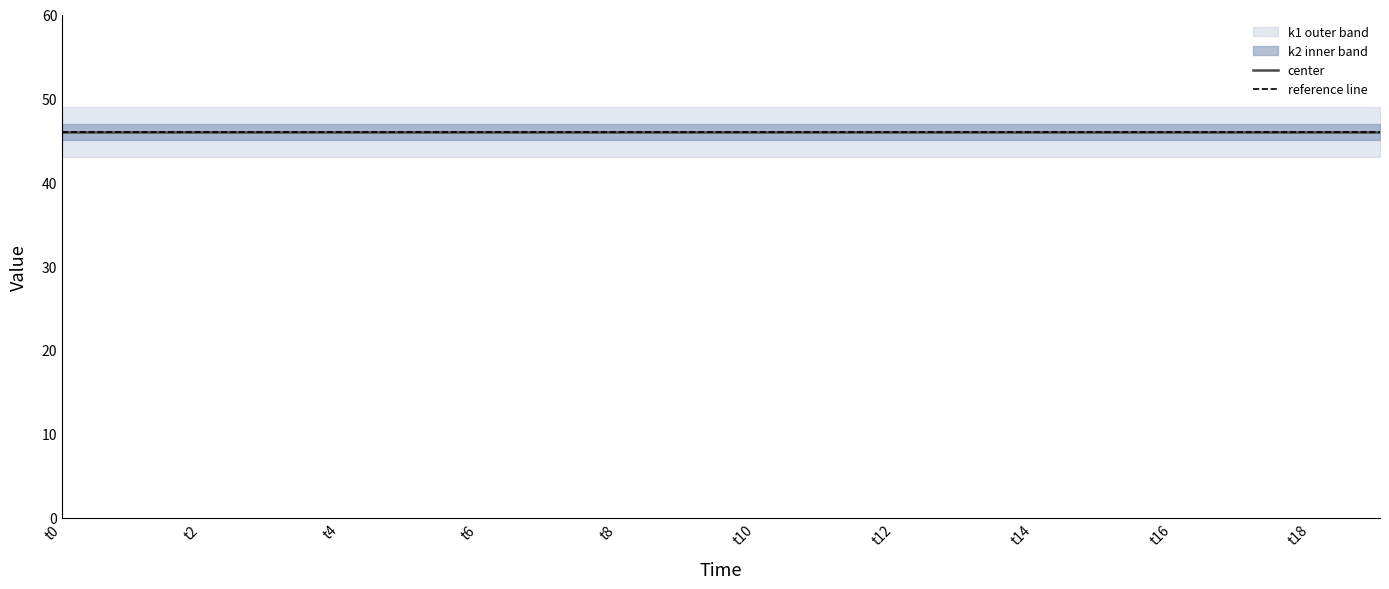

What is the sum of the k2 values at t16 and t7?

90